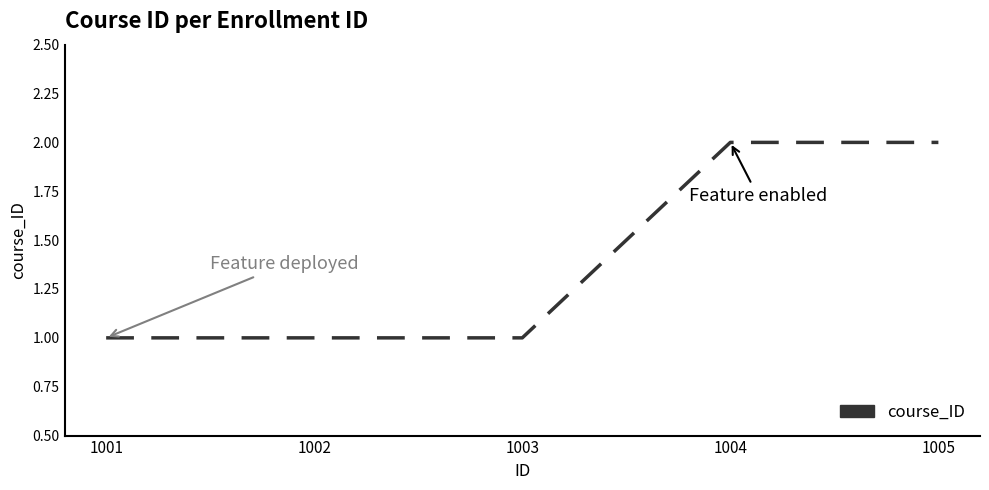

What is the change in value from 1002 to 1004?

+1